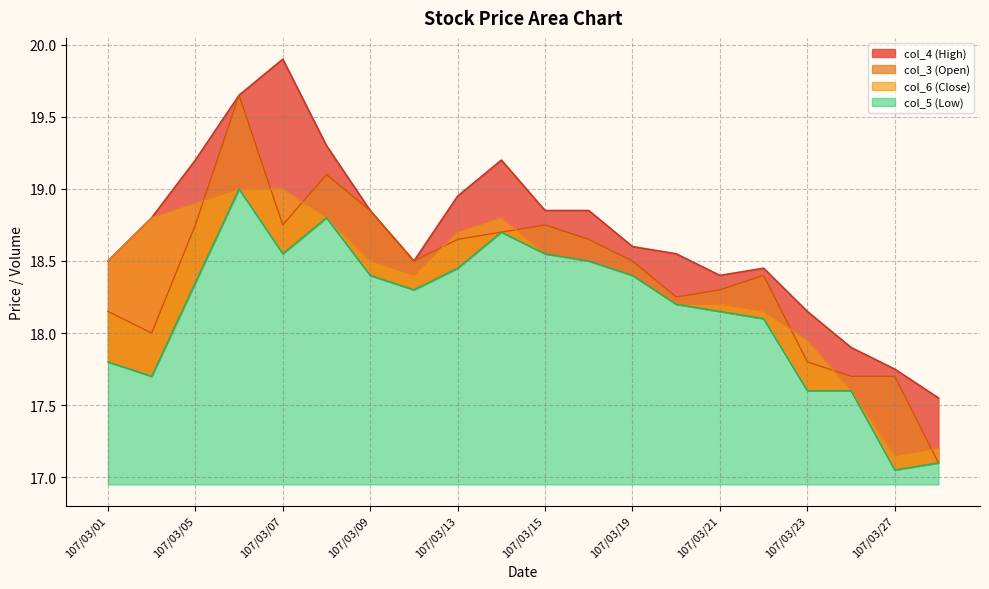

How many lines are shown in the chart?

4